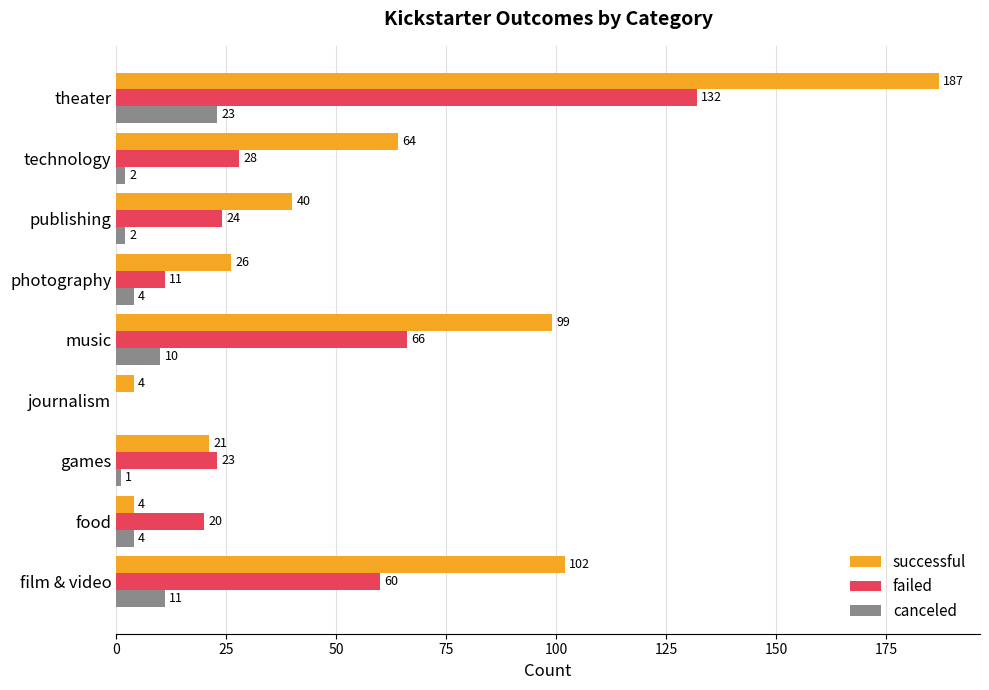

What is the greatest value displayed?

187